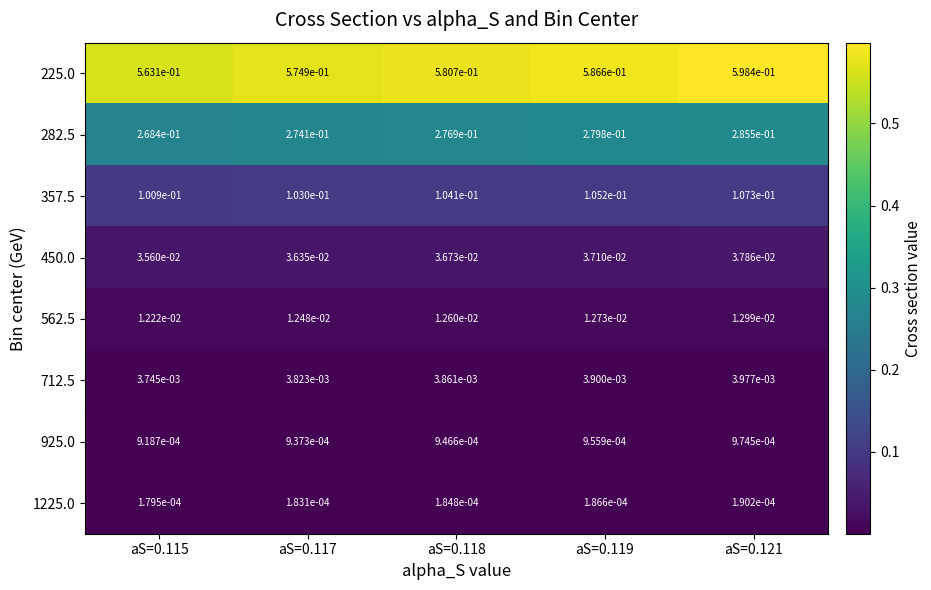

Is it true that 225.0 equals 0.6 at aS=0.115?

True